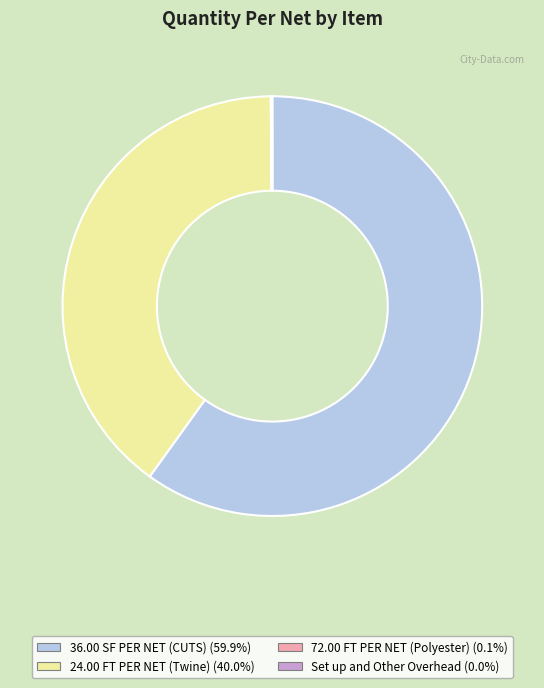

What is the majority slice?

36.00 SF PER NET (CUTS)